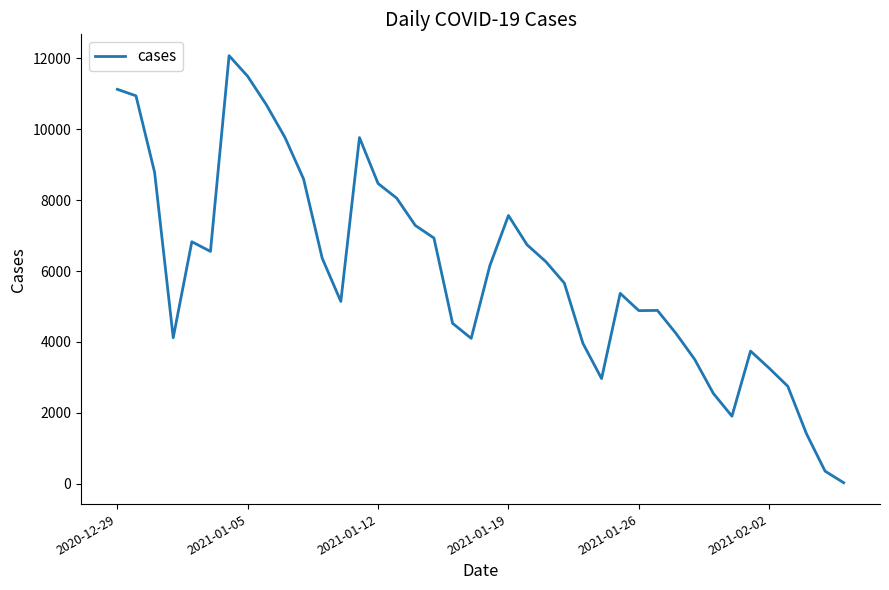

What is the difference between the maximum and minimum values?

12048